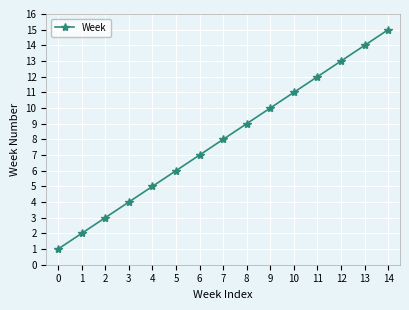

Between 1 and 10, which is larger?

10